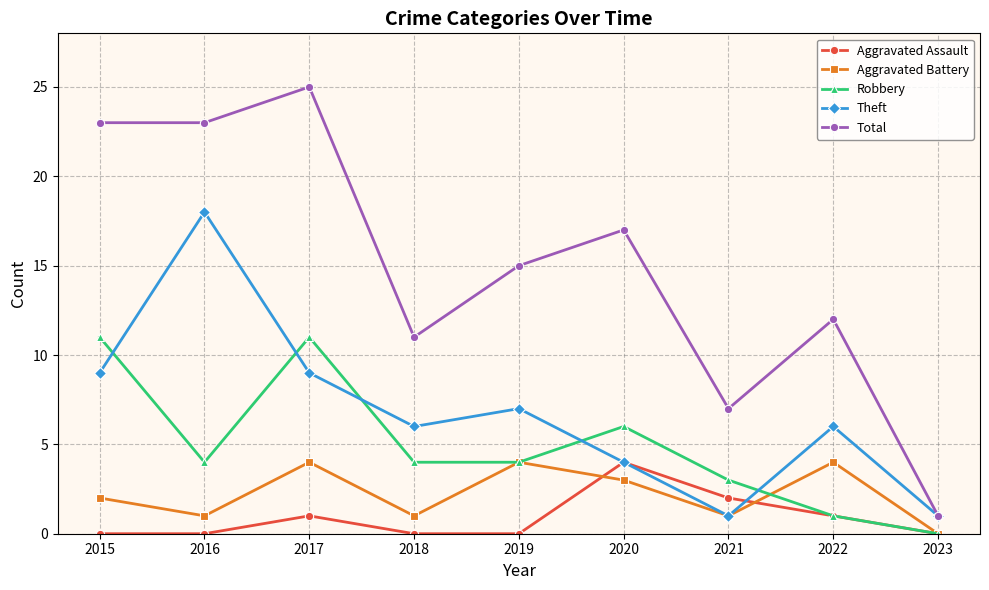

Which series has the largest range (max minus min)?

Total